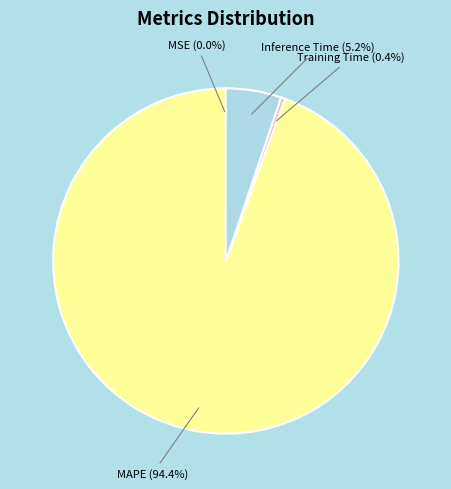

What percentage is the MAPE slice, to the nearest percent?

94%